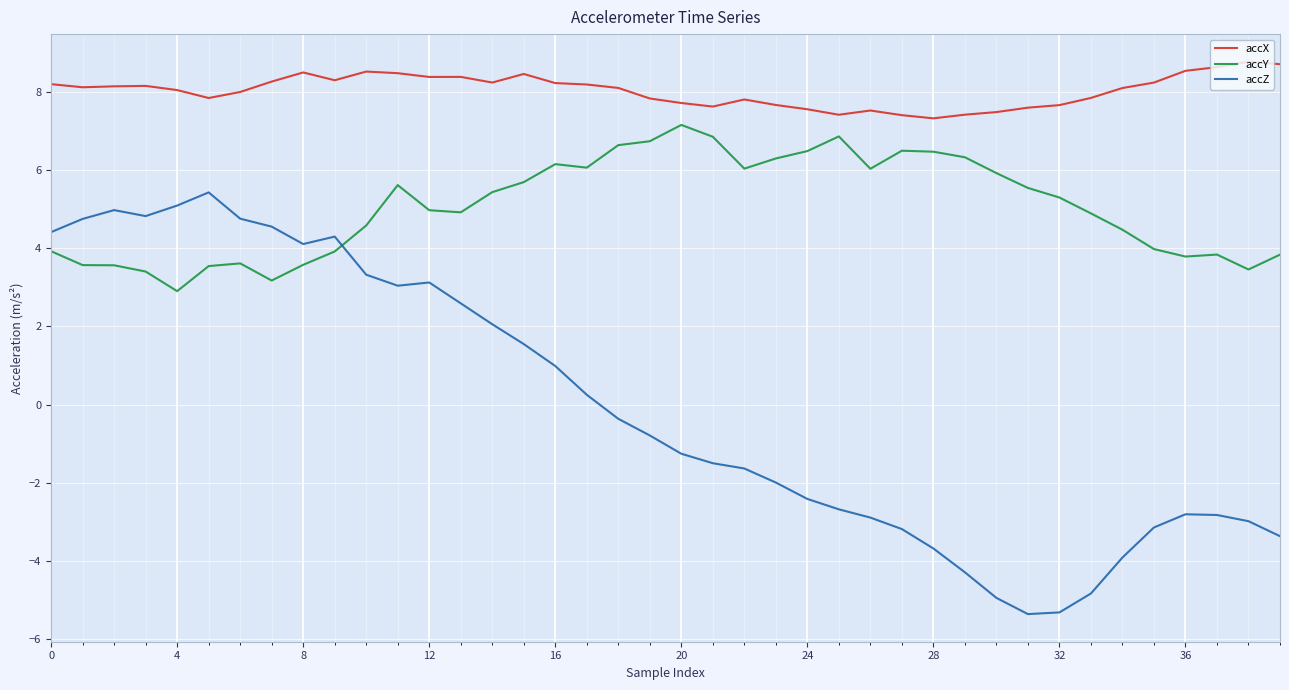

In accZ, how many points are lower than both neighbors (excluding endpoints)?

4